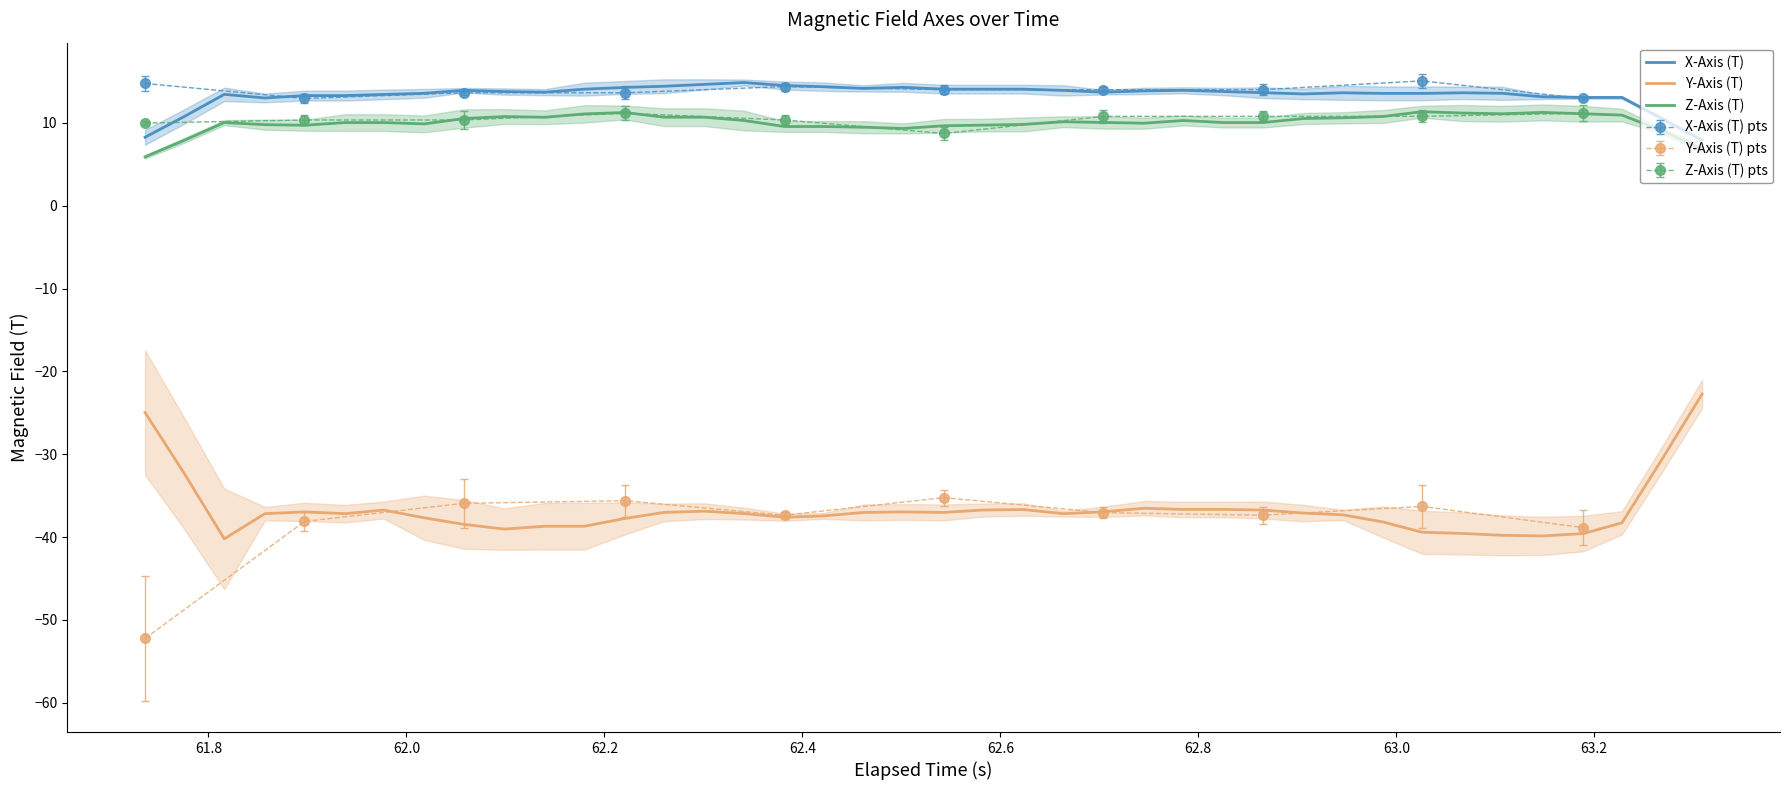

Reading left to right, transcribe all the data shown in this chart.

X-Axis (T): 8.3	10.9	13.4	13.0	13.3	13.3	13.4	13.6	13.9	13.8	13.7	14.1	14.3	14.4	14.6	14.9	14.5	14.4	14.2	14.3	14.1	14.1	14.1	13.9	13.7	13.9	13.9	13.8	13.6	13.5	13.6	13.6	13.6	13.6	13.6	13.1	13.1	13.1	10.5	7.9
Y-Axis (T): -25.0	-32.6	-40.2	-37.2	-37.0	-37.2	-36.7	-37.7	-38.5	-39.0	-38.7	-38.7	-37.7	-37.0	-36.9	-37.2	-37.6	-37.4	-37.0	-37.0	-37.0	-36.7	-36.7	-37.2	-36.9	-36.5	-36.7	-36.7	-36.7	-37.1	-37.3	-38.2	-39.4	-39.6	-39.8	-39.9	-39.6	-38.3	-30.5	-22.7
Z-Axis (T): 5.9	8.0	10.0	9.8	9.7	10.0	10.0	9.9	10.5	10.8	10.7	11.1	11.2	10.7	10.7	10.3	9.6	9.6	9.5	9.3	9.6	9.7	9.8	10.1	10.0	10.0	10.3	10.0	10.0	10.5	10.6	10.8	11.3	11.2	11.1	11.3	11.1	10.9	9.0	6.8